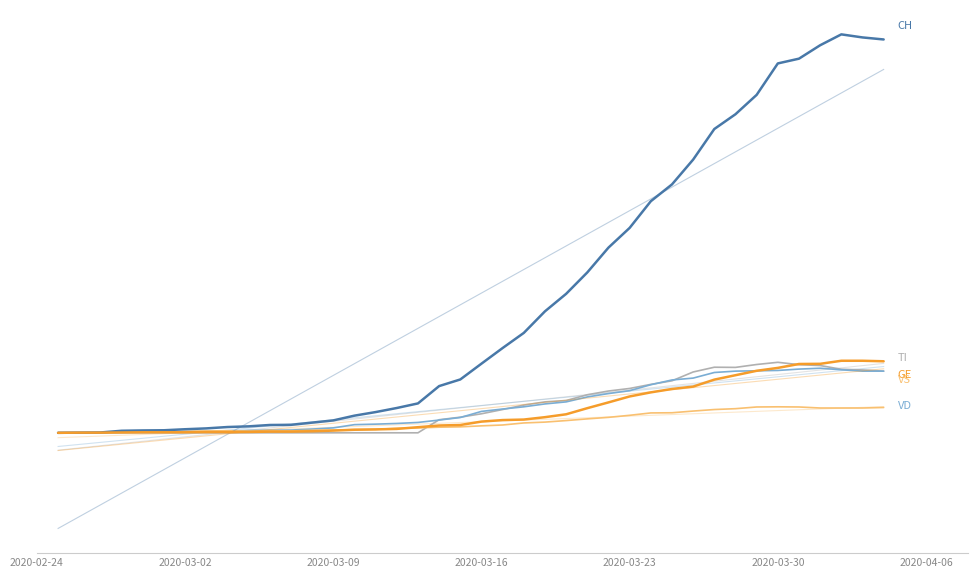

How many data points does each series have?

40